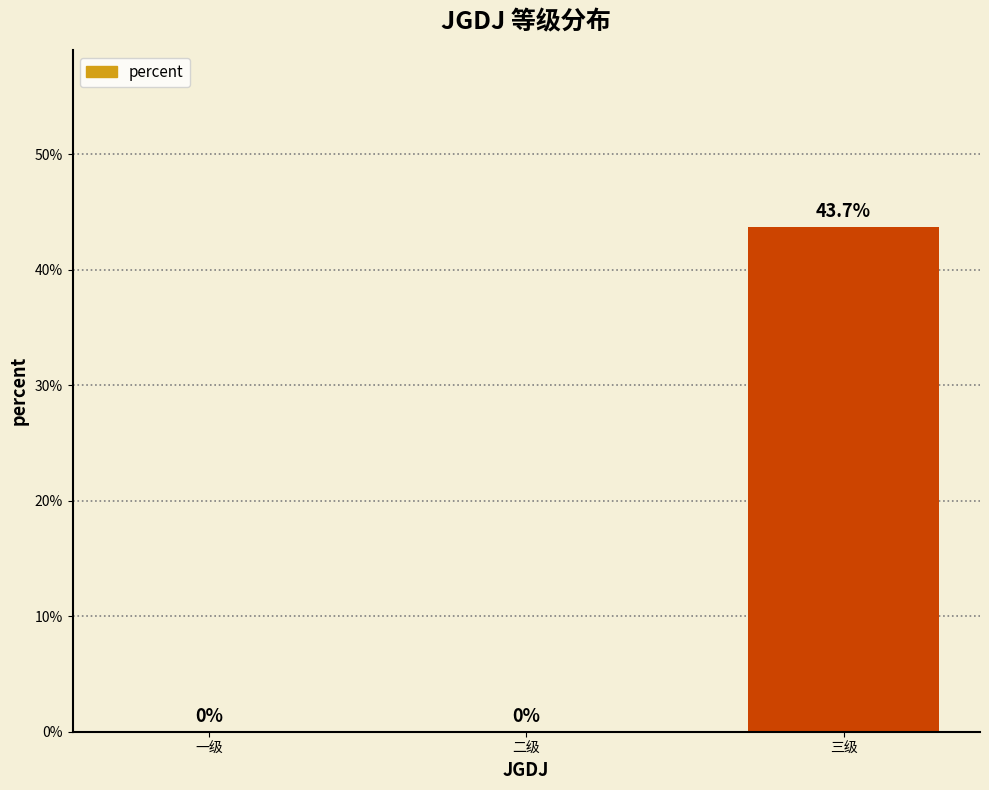

The value at 一级 is 0.3. True or false?

False